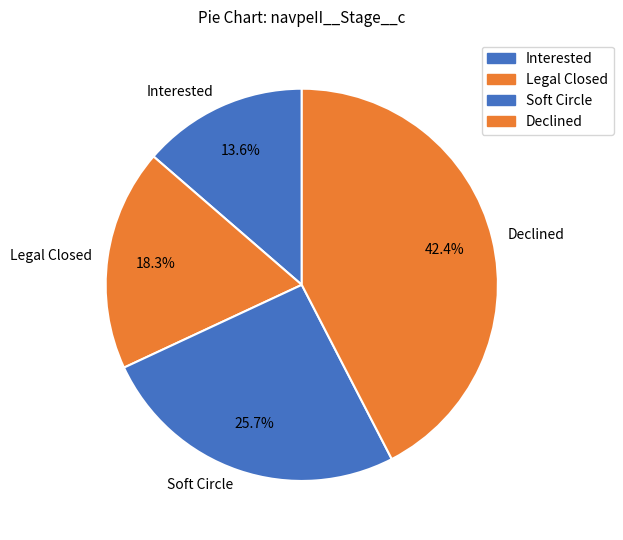

Is there a majority slice in this chart?

No